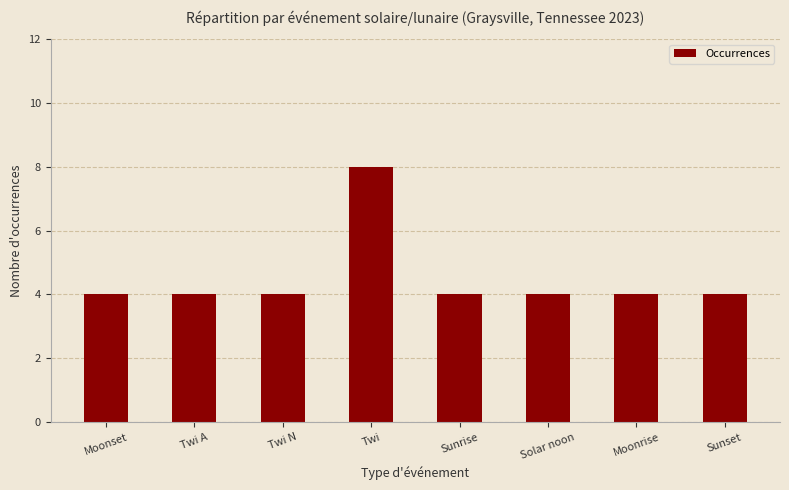

What is the approximate value at Sunrise?

4